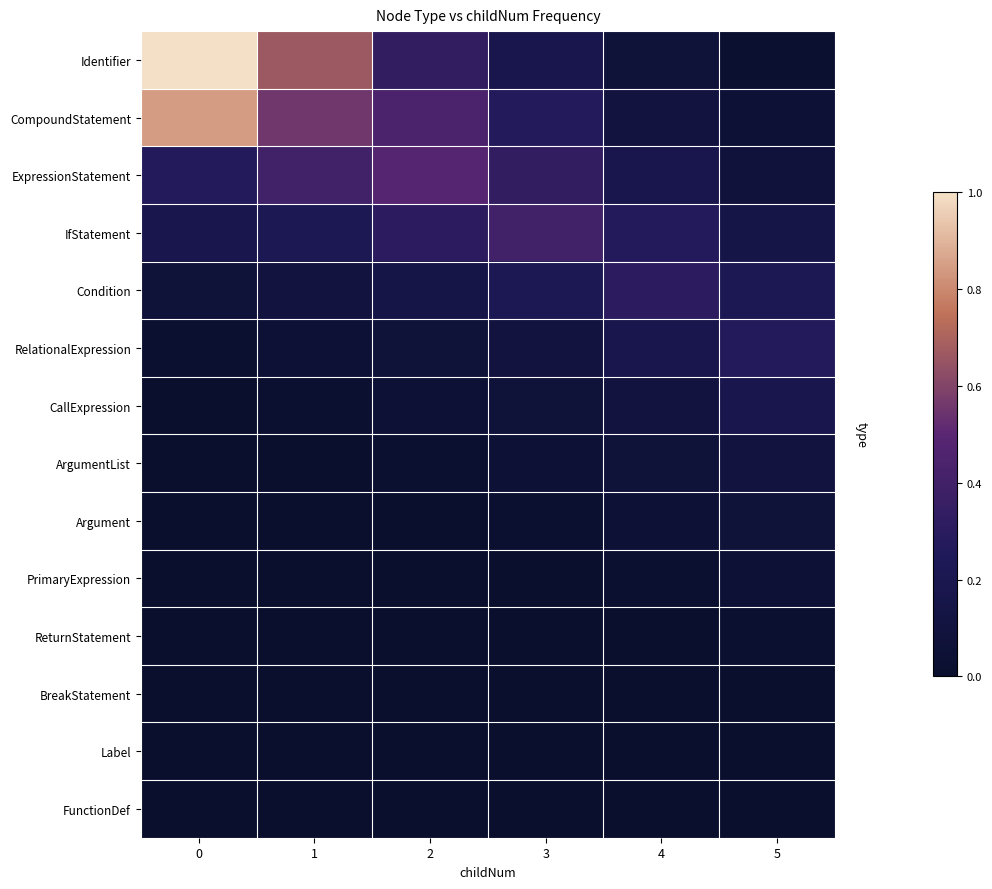

Reading left to right, extract all data points from this chart.

Identifier: 0=1.0	1=0.7	2=0.3	3=0.2	4=0.1	5=0.0
CompoundStatement: 0=0.8	1=0.6	2=0.4	3=0.3	4=0.1	5=0.0
ExpressionStatement: 0=0.3	1=0.4	2=0.5	3=0.3	4=0.2	5=0.1
IfStatement: 0=0.2	1=0.2	2=0.3	3=0.4	4=0.3	5=0.2
Condition: 0=0.1	1=0.1	2=0.2	3=0.2	4=0.3	5=0.2
RelationalExpression: 0=0.0	1=0.0	2=0.1	3=0.1	4=0.2	5=0.3
CallExpression: 0=0.0	1=0.0	2=0.0	3=0.1	4=0.1	5=0.2
ArgumentList: 0=0.0	1=0.0	2=0.0	3=0.0	4=0.1	5=0.1
Argument: 0=0.0	1=0.0	2=0.0	3=0.0	4=0.0	5=0.1
PrimaryExpression: 0=0.0	1=0.0	2=0.0	3=0.0	4=0.0	5=0.0
ReturnStatement: 0=0.0	1=0.0	2=0.0	3=0.0	4=0.0	5=0.0
BreakStatement: 0=0.0	1=0.0	2=0.0	3=0.0	4=0.0	5=0.0
Label: 0=0.0	1=0.0	2=0.0	3=0.0	4=0.0	5=0.0
FunctionDef: 0=0.0	1=0.0	2=0.0	3=0.0	4=0.0	5=0.0